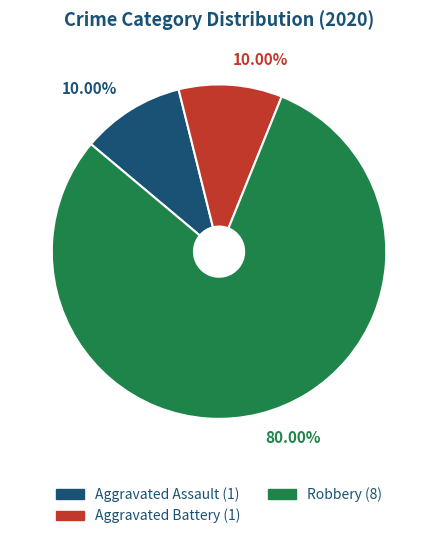

Is Aggravated Assault the majority of the pie?

No